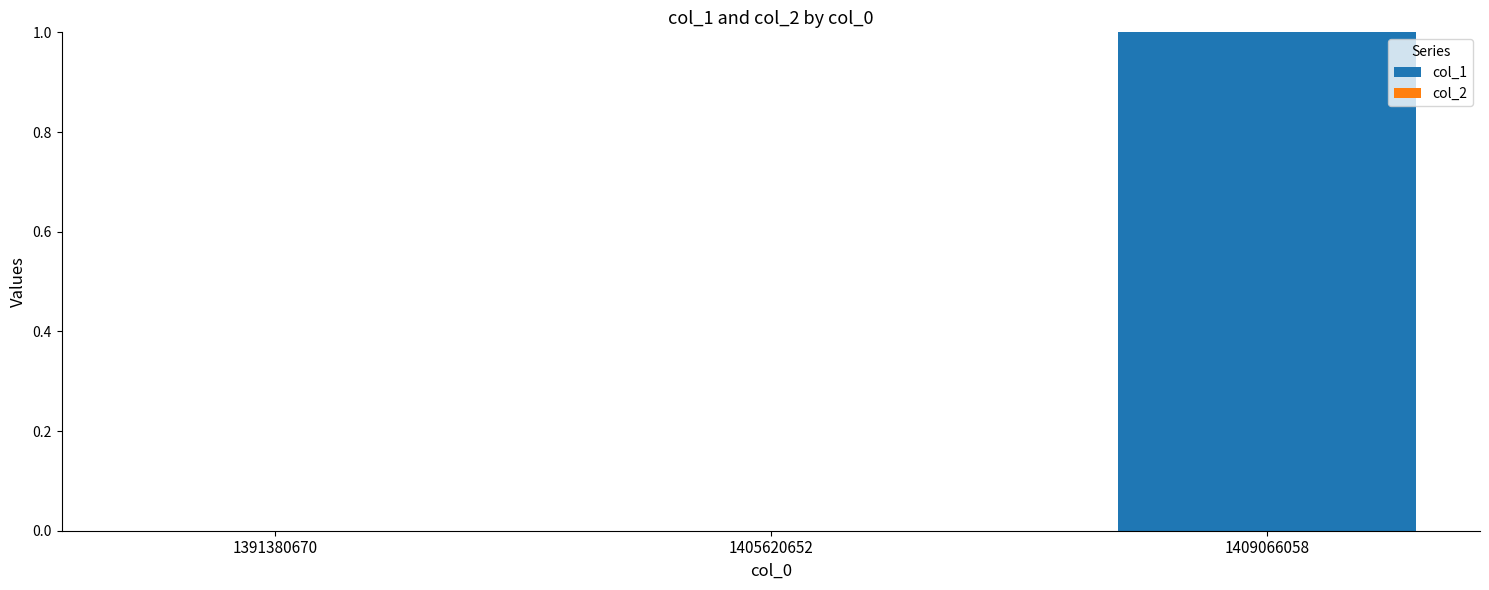

The value at 1405620652 is 1. True or false?

False